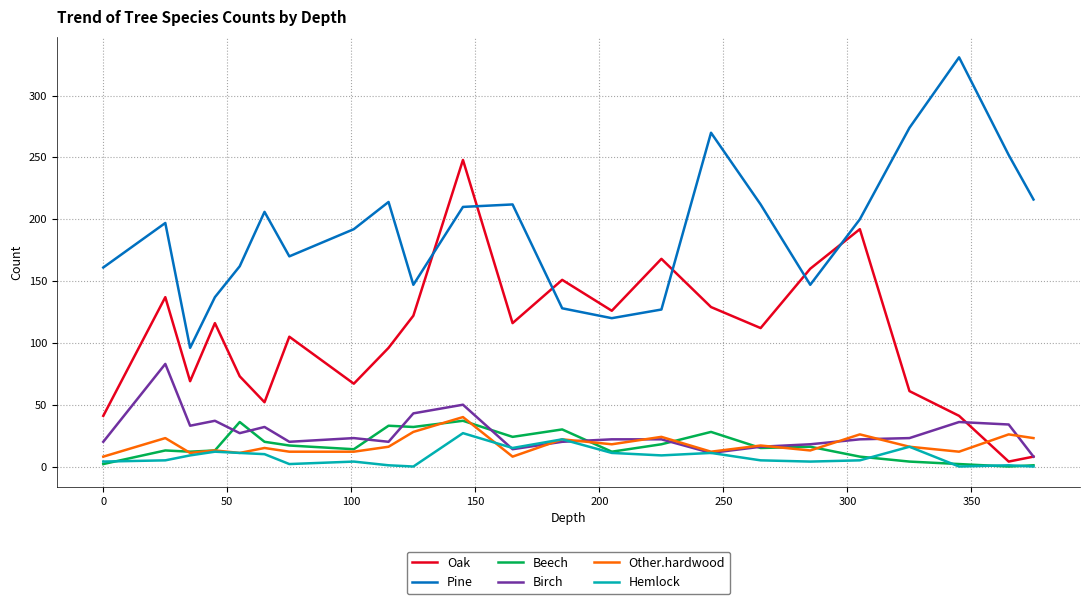

Which series has the largest total across all categories?

Pine